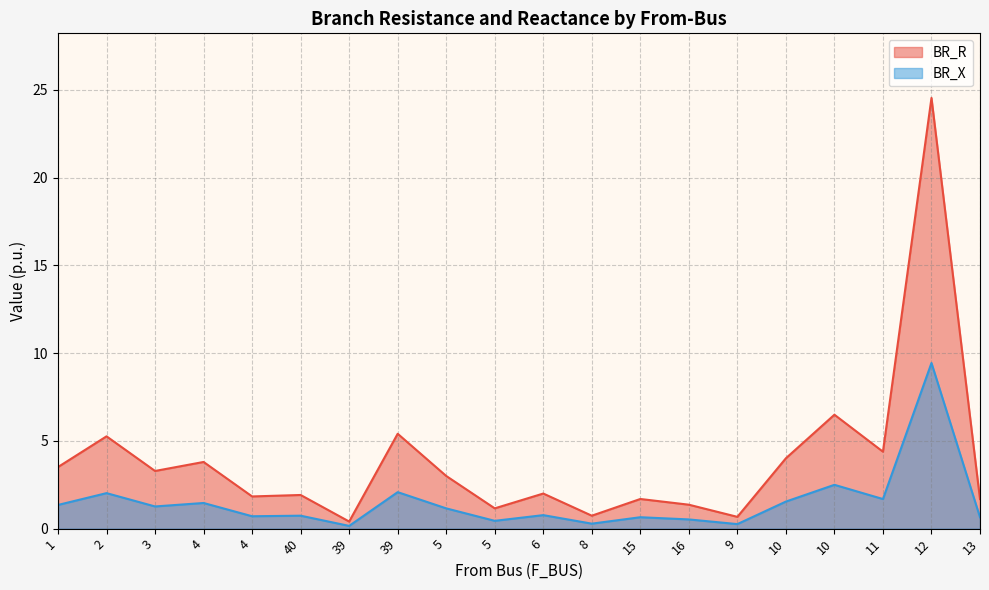

What is the difference between the second highest and minimum values in the BR_X series?

2.3